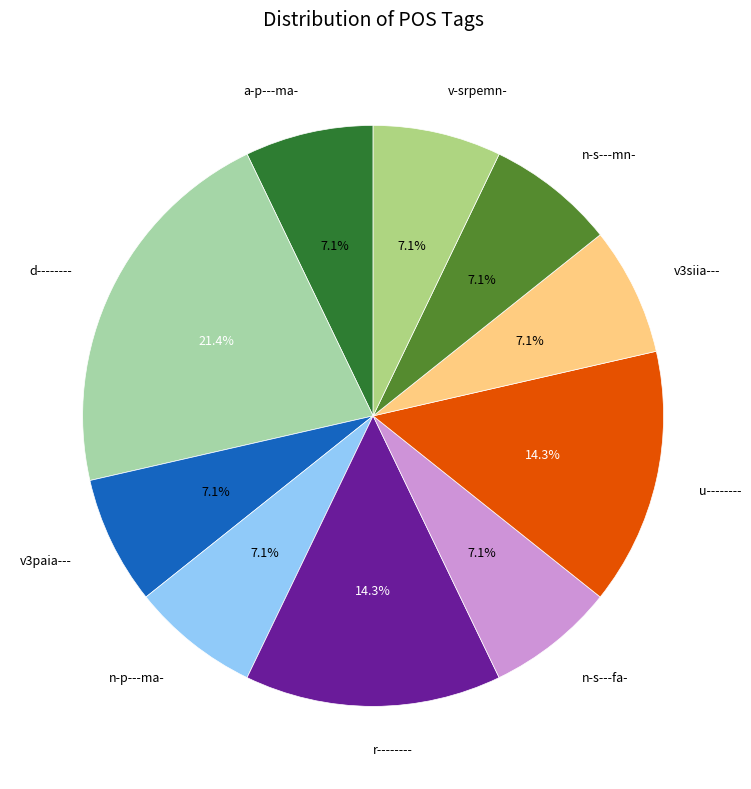

Between d-------- and u--------, which is larger?

d--------